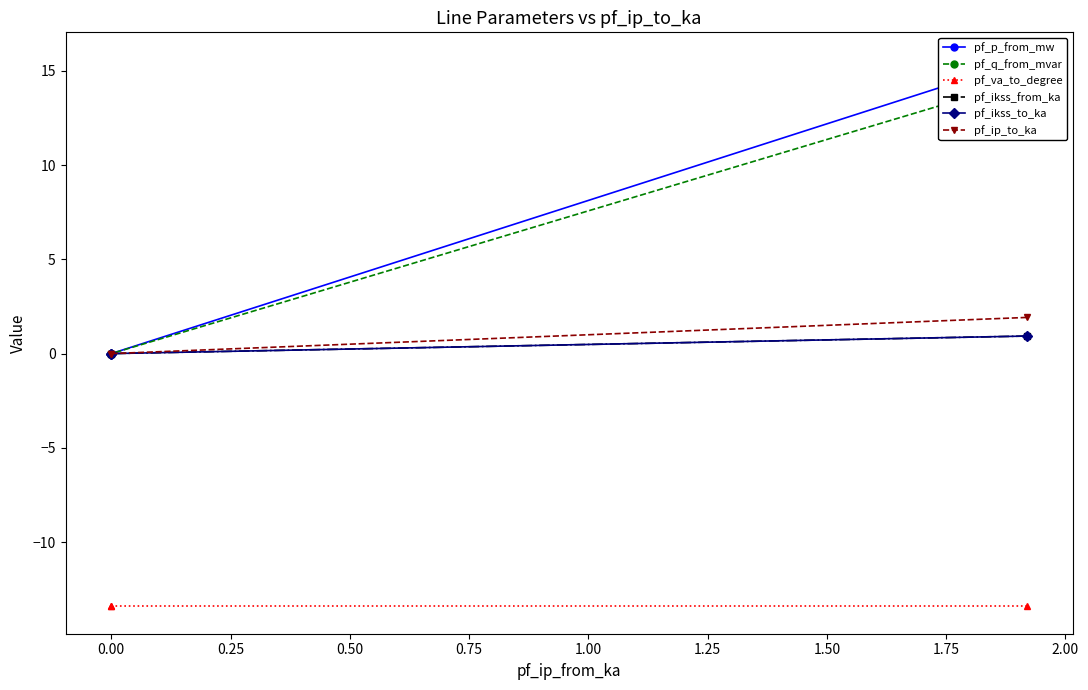

At how many categories does at least one series exceed 2?

1